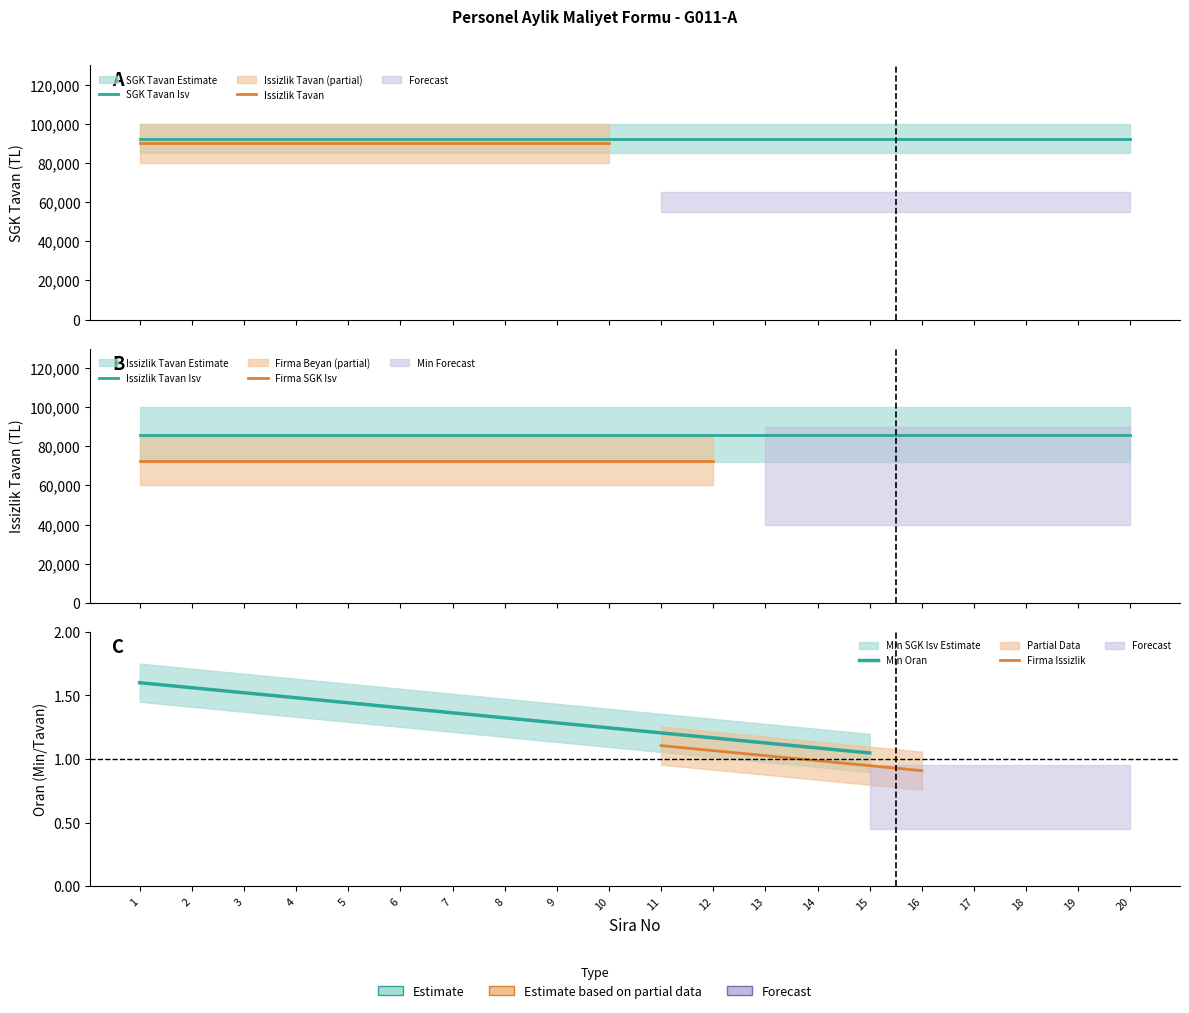

At which category is the sum across all series the highest?

1